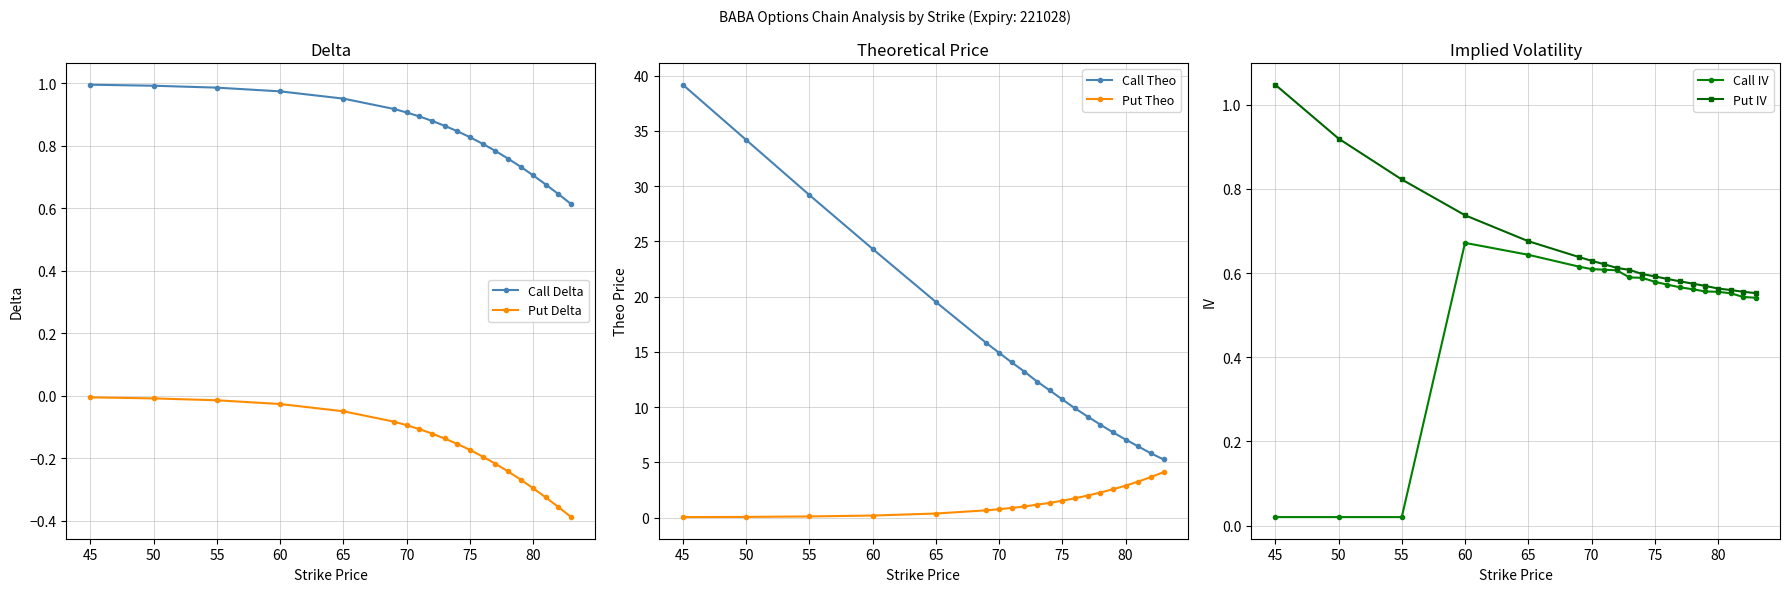

Does the chart have visible grid lines?

Yes